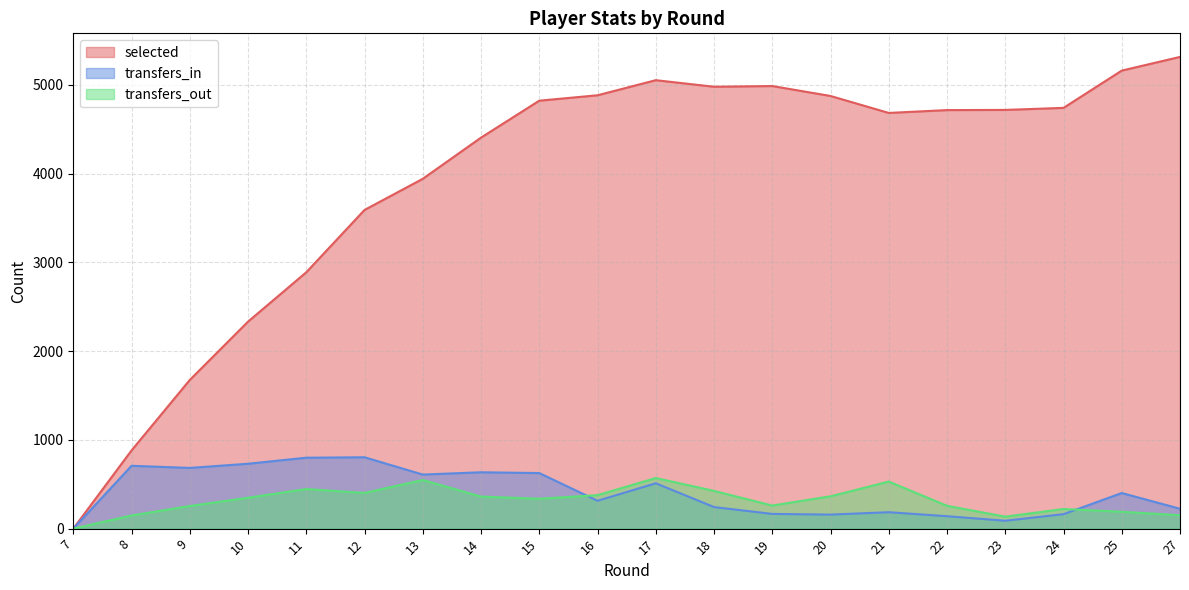

Reading right to left, what are all the values shown in this chart?

selected: 27=5314	25=5160	24=4740	23=4717	22=4715	21=4683	20=4874	19=4986	18=4978	17=5052	16=4882	15=4821	14=4405	13=3941	12=3590	11=2888	10=2332	9=1675	8=881	7=0
transfers_in: 27=224	25=401	24=163	23=89	22=140	21=185	20=158	19=166	18=243	17=511	16=314	15=626	14=635	13=609	12=804	11=799	10=731	9=684	8=708	7=0
transfers_out: 27=151	25=190	24=221	23=135	22=257	21=530	20=364	19=260	18=425	17=570	16=377	15=337	14=361	13=548	12=402	11=446	10=348	9=255	8=148	7=0